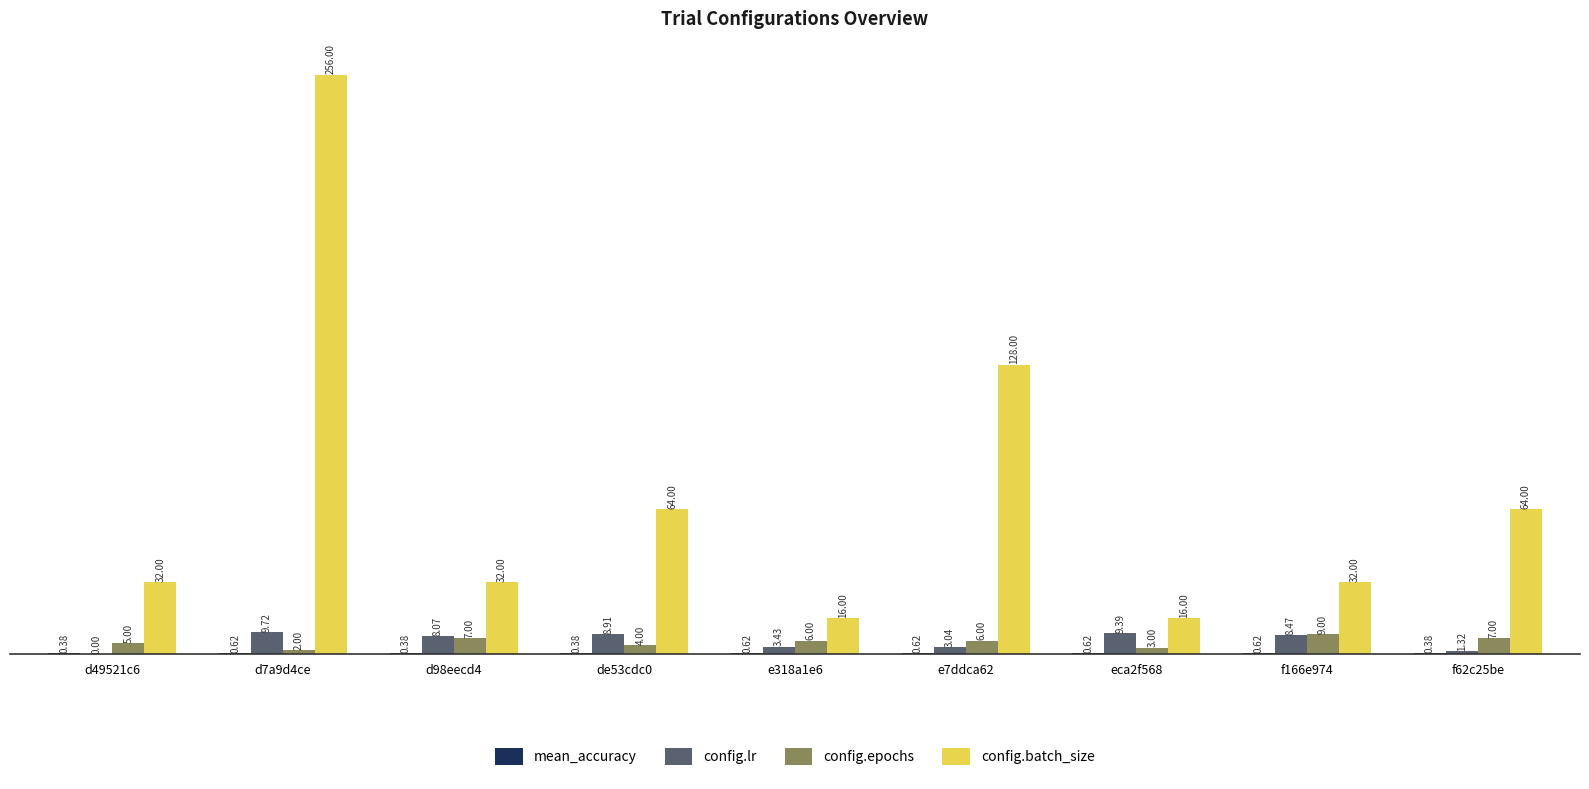

What is the total value across all series at f62c25be?

72.7